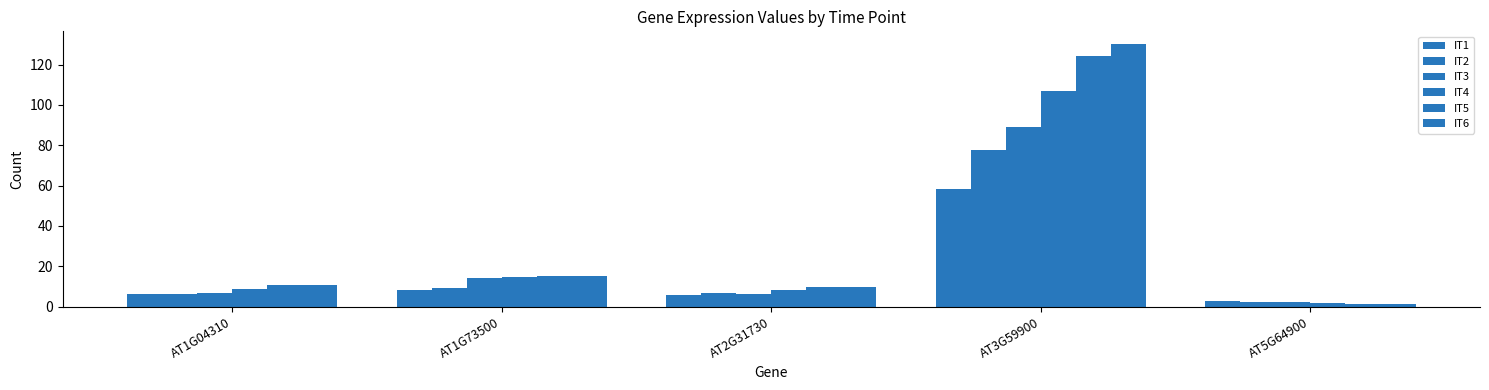

What is the difference between the maximum and minimum values in the IT2 series?

75.1